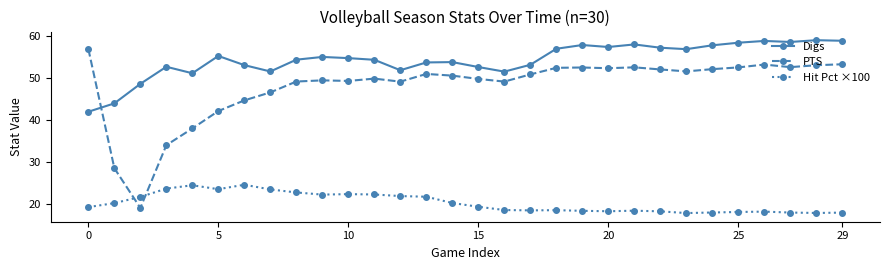

What is the value of the Hit Pct ×100 point at the 16th from the left?

19.3